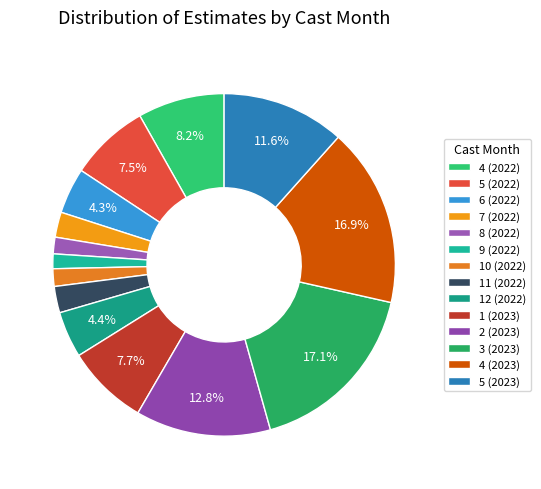

Is 5 (2022) the majority of the pie?

No